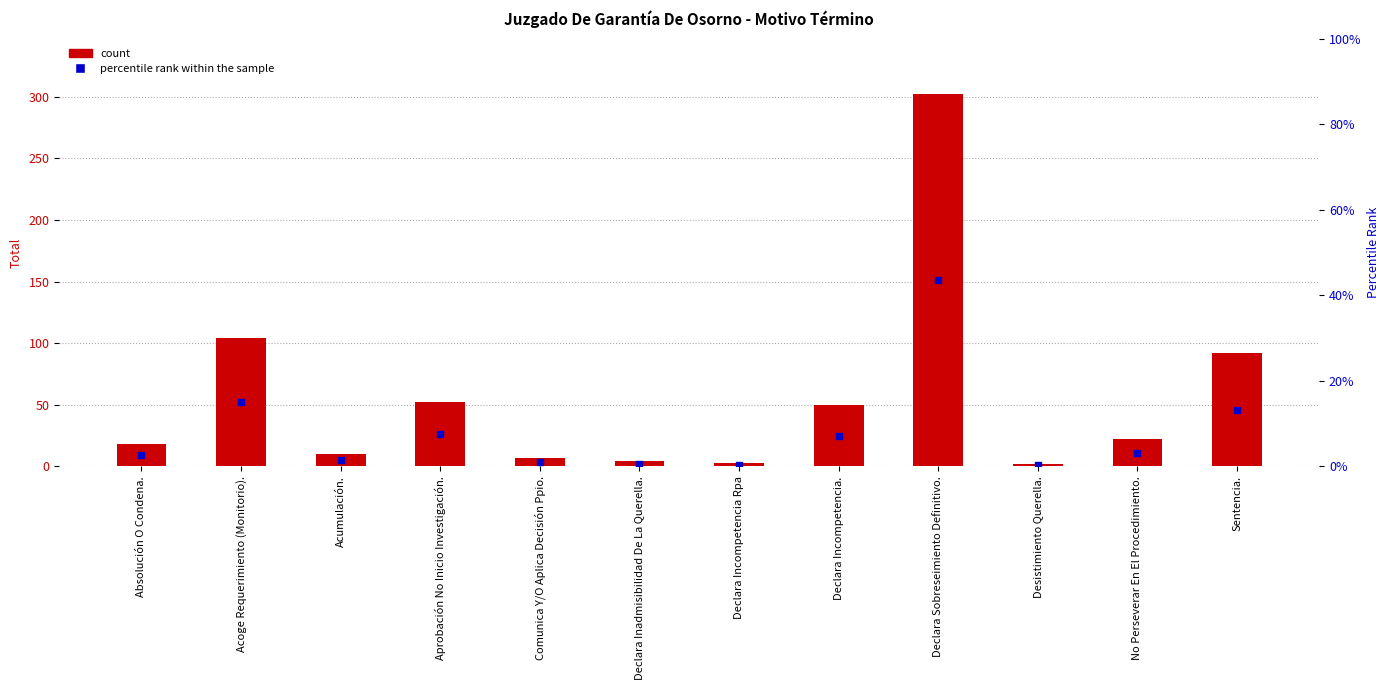

Which series has the widest spread of Y values?

count